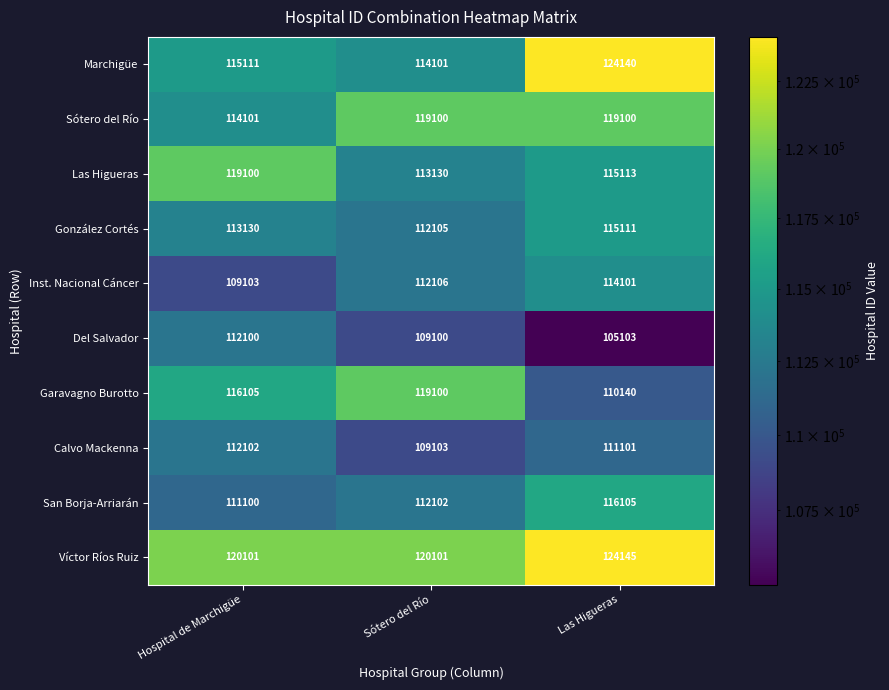

Between Sótero del Río and Las Higueras, which series saw the biggest shift?

Marchigüe